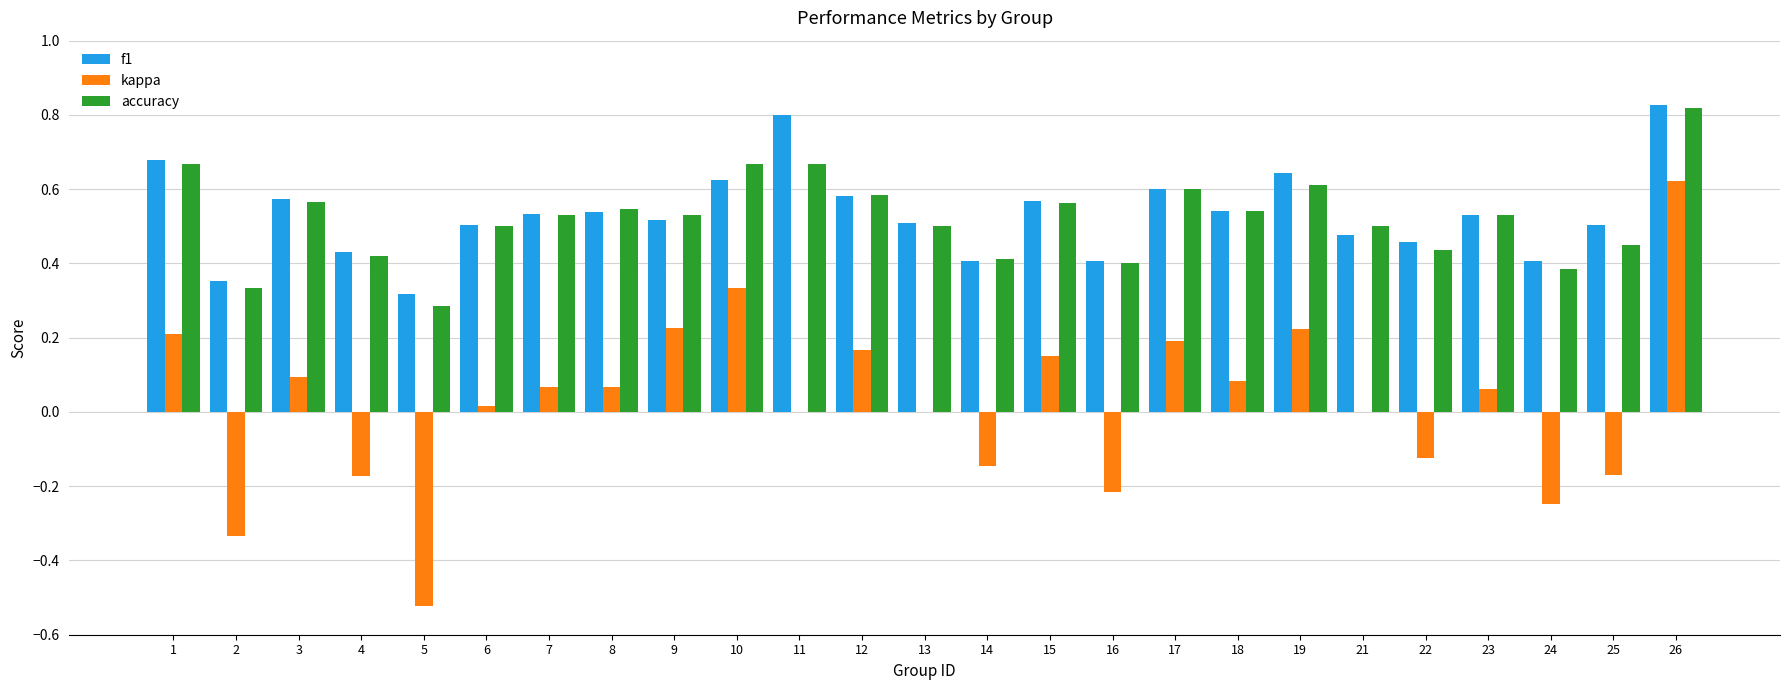

Between 14 and 21, which series saw the biggest shift?

kappa